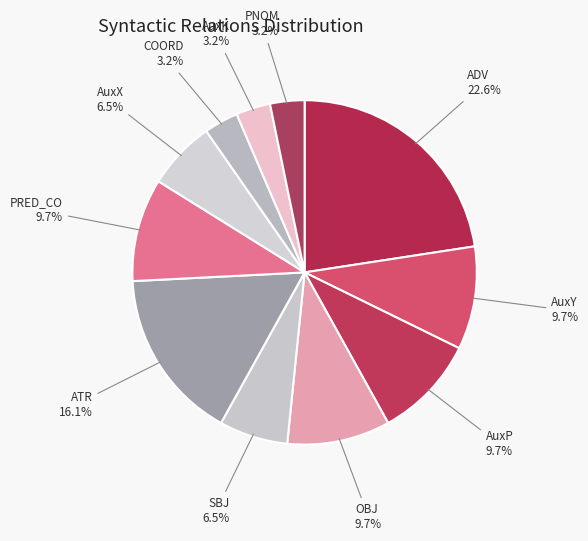

What is the largest slice in the pie chart?

ADV